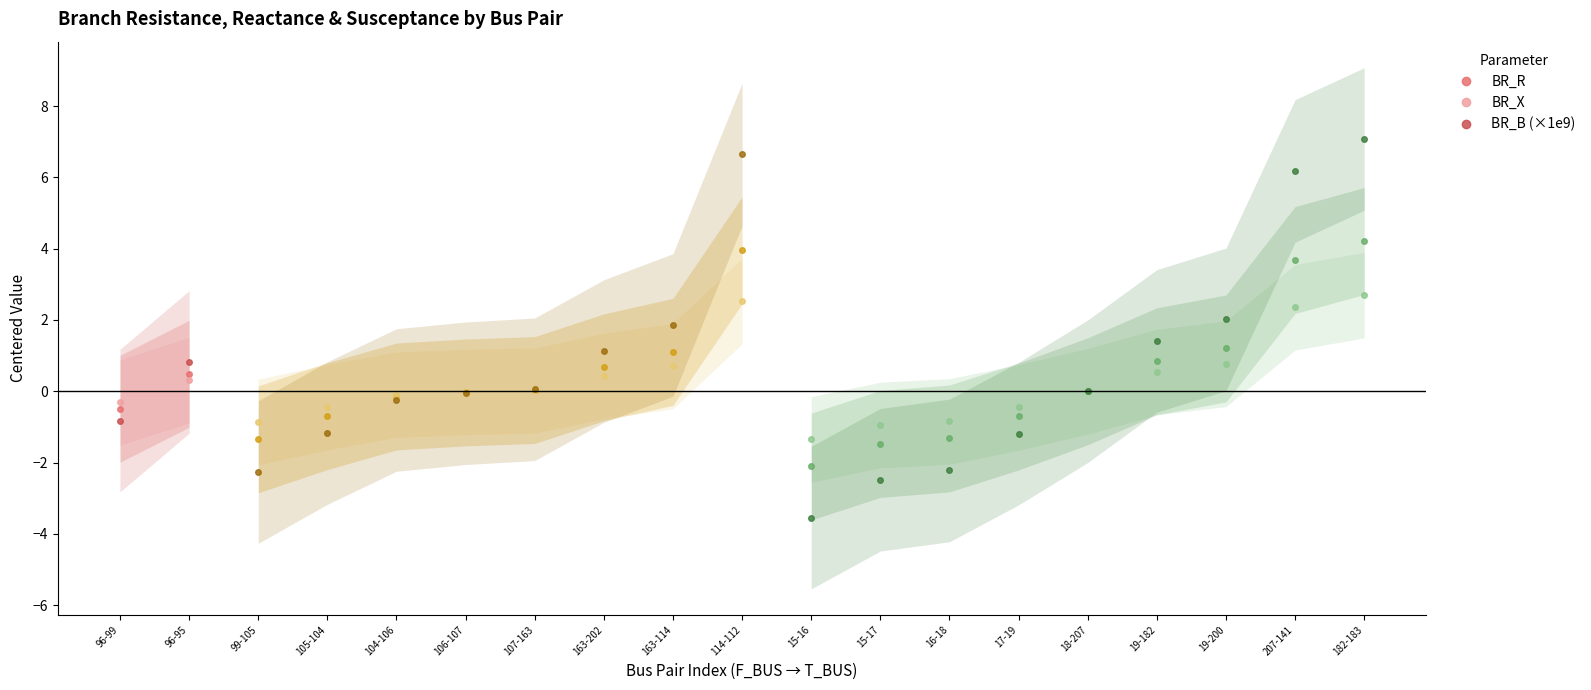

What is the spread (max minus min) of values at 96-95?

0.5